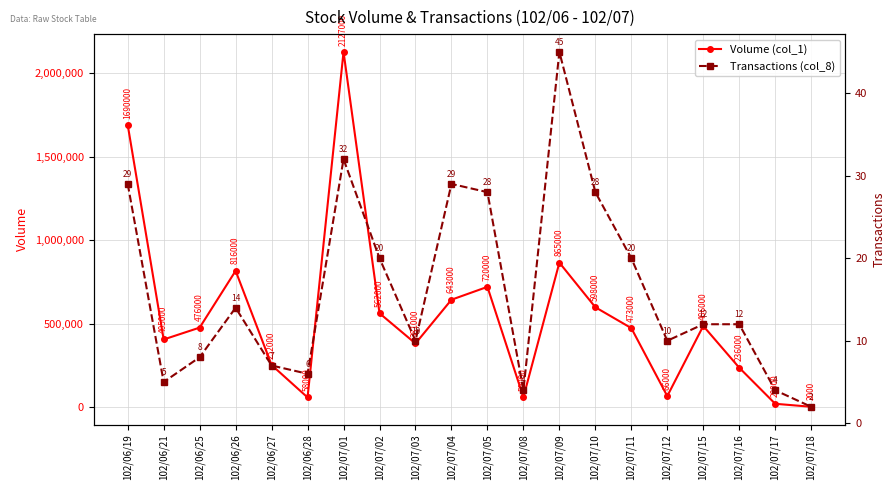

At which label does Transactions (col_8) reach its peak?

102/07/09